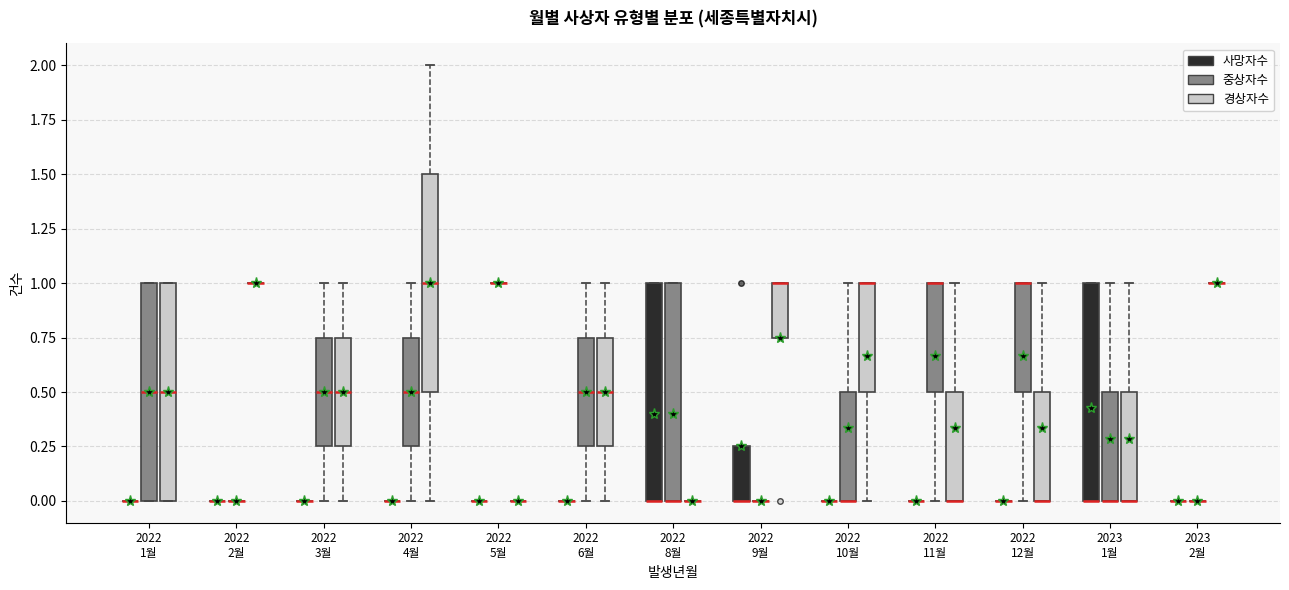

Reading left to right, transcribe this box plot: for each box, give where its median line is, the range the box spans, and where its two whiskers end, as read against the y-axis. The values are not printed on the chart, so give them approximately, as read against the axis.

2022 1월 (사망자수): box collapsed to a line at 0.00, whiskers 0.00 to 0.00
2022 1월 (중상자수): median 0.50, box 0.00 to 1.00, whiskers 0.00 to 1.00
2022 1월 (경상자수): median 0.50, box 0.00 to 1.00, whiskers 0.00 to 1.00
2022 2월 (사망자수): box collapsed to a line at 0.00, whiskers 0.00 to 0.00
2022 2월 (중상자수): box collapsed to a line at 0.00, whiskers 0.00 to 0.00
2022 2월 (경상자수): box collapsed to a line at 1.00, whiskers 1.00 to 1.00
2022 3월 (사망자수): box collapsed to a line at 0.00, whiskers 0.00 to 0.00
2022 3월 (중상자수): median 0.50, box 0.25 to 0.75, whiskers 0.00 to 1.00
2022 3월 (경상자수): median 0.50, box 0.25 to 0.75, whiskers 0.00 to 1.00
2022 4월 (사망자수): box collapsed to a line at 0.00, whiskers 0.00 to 0.00
2022 4월 (중상자수): median 0.50, box 0.25 to 0.75, whiskers 0.00 to 1.00
2022 4월 (경상자수): median 1.00, box 0.50 to 1.50, whiskers 0.00 to 2.00
2022 5월 (사망자수): box collapsed to a line at 0.00, whiskers 0.00 to 0.00
2022 5월 (중상자수): box collapsed to a line at 1.00, whiskers 1.00 to 1.00
2022 5월 (경상자수): box collapsed to a line at 0.00, whiskers 0.00 to 0.00
2022 6월 (사망자수): box collapsed to a line at 0.00, whiskers 0.00 to 0.00
2022 6월 (중상자수): median 0.50, box 0.25 to 0.75, whiskers 0.00 to 1.00
2022 6월 (경상자수): median 0.50, box 0.25 to 0.75, whiskers 0.00 to 1.00
2022 8월 (사망자수): median 0.00 (drawn on the box's lower edge), box 0.00 to 1.00, whiskers 0.00 to 1.00
2022 8월 (중상자수): median 0.00 (drawn on the box's lower edge), box 0.00 to 1.00, whiskers 0.00 to 1.00
2022 8월 (경상자수): box collapsed to a line at 0.00, whiskers 0.00 to 0.00
2022 9월 (사망자수): median 0.00 (drawn on the box's lower edge), box 0.00 to 0.25, whiskers 0.00 to 0.25
2022 9월 (중상자수): box collapsed to a line at 0.00, whiskers 0.00 to 0.00
2022 9월 (경상자수): median 1.00 (drawn on the box's upper edge), box 0.75 to 1.00, whiskers 0.75 to 1.00
2022 10월 (사망자수): box collapsed to a line at 0.00, whiskers 0.00 to 0.00
2022 10월 (중상자수): median 0.00 (drawn on the box's lower edge), box 0.00 to 0.50, whiskers 0.00 to 1.00
2022 10월 (경상자수): median 1.00 (drawn on the box's upper edge), box 0.50 to 1.00, whiskers 0.00 to 1.00
2022 11월 (사망자수): box collapsed to a line at 0.00, whiskers 0.00 to 0.00
2022 11월 (중상자수): median 1.00 (drawn on the box's upper edge), box 0.50 to 1.00, whiskers 0.00 to 1.00
2022 11월 (경상자수): median 0.00 (drawn on the box's lower edge), box 0.00 to 0.50, whiskers 0.00 to 1.00
2022 12월 (사망자수): box collapsed to a line at 0.00, whiskers 0.00 to 0.00
2022 12월 (중상자수): median 1.00 (drawn on the box's upper edge), box 0.50 to 1.00, whiskers 0.00 to 1.00
2022 12월 (경상자수): median 0.00 (drawn on the box's lower edge), box 0.00 to 0.50, whiskers 0.00 to 1.00
2023 1월 (사망자수): median 0.00 (drawn on the box's lower edge), box 0.00 to 1.00, whiskers 0.00 to 1.00
2023 1월 (중상자수): median 0.00 (drawn on the box's lower edge), box 0.00 to 0.50, whiskers 0.00 to 1.00
2023 1월 (경상자수): median 0.00 (drawn on the box's lower edge), box 0.00 to 0.50, whiskers 0.00 to 1.00
2023 2월 (사망자수): box collapsed to a line at 0.00, whiskers 0.00 to 0.00
2023 2월 (중상자수): box collapsed to a line at 0.00, whiskers 0.00 to 0.00
2023 2월 (경상자수): box collapsed to a line at 1.00, whiskers 1.00 to 1.00